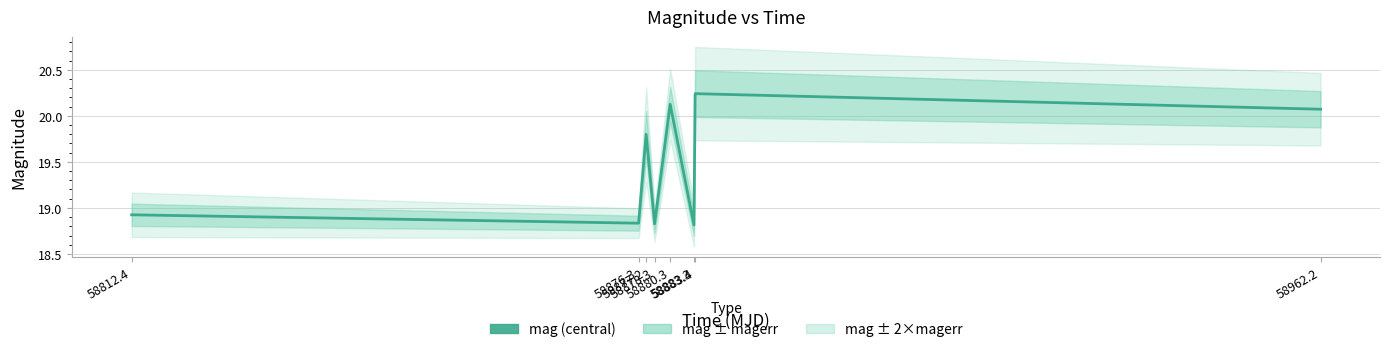

What is the difference between the values at 58880.3 and 58876.3?

1.3